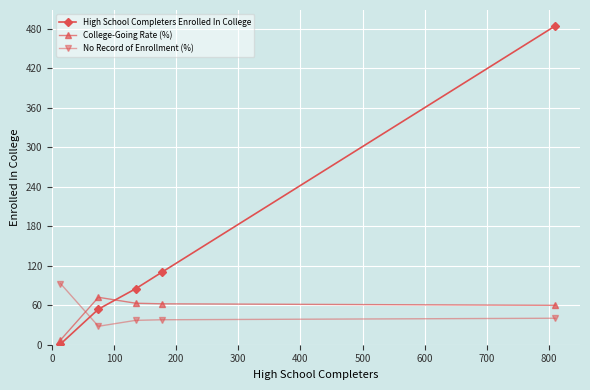

Which series has the largest range (max minus min)?

High School Completers Enrolled In College